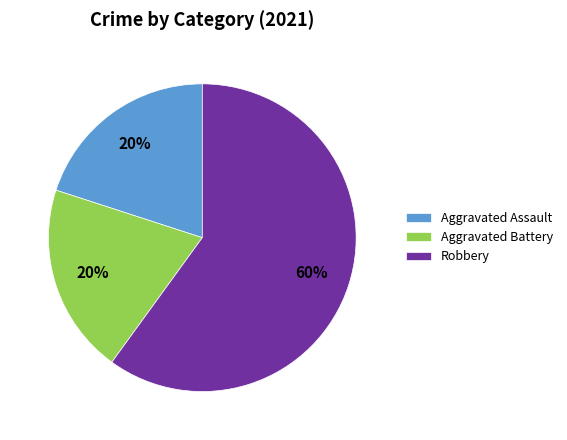

Which category has the biggest portion of the pie?

Robbery